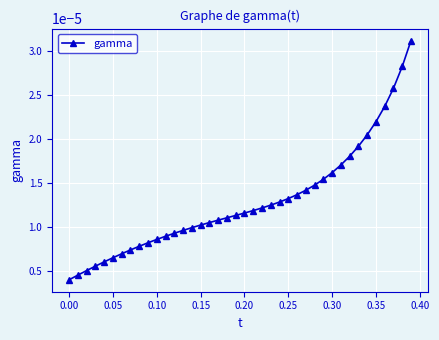

How many values are between 0 and 1?

40